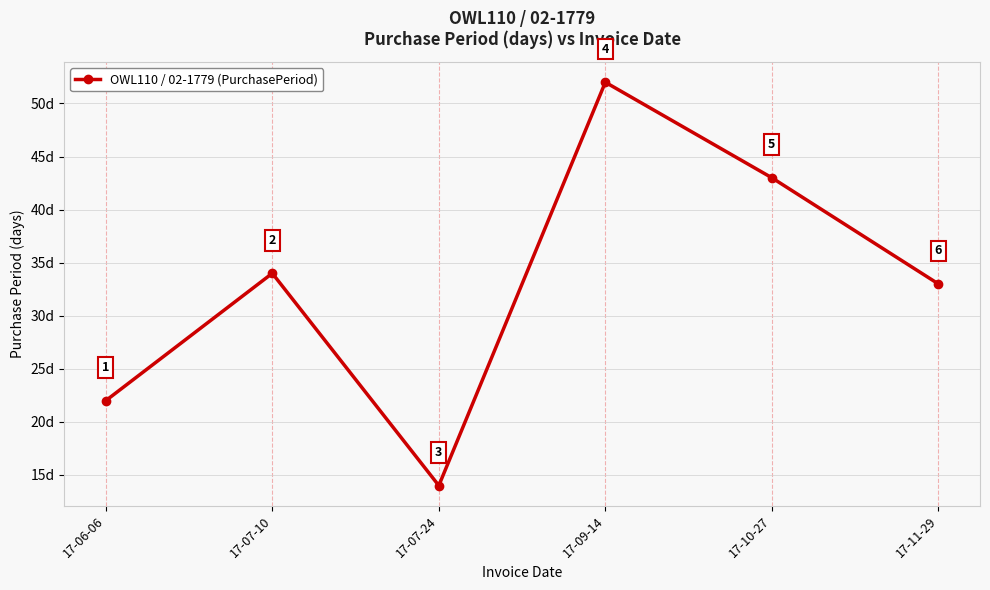

What is the smallest value displayed?

14